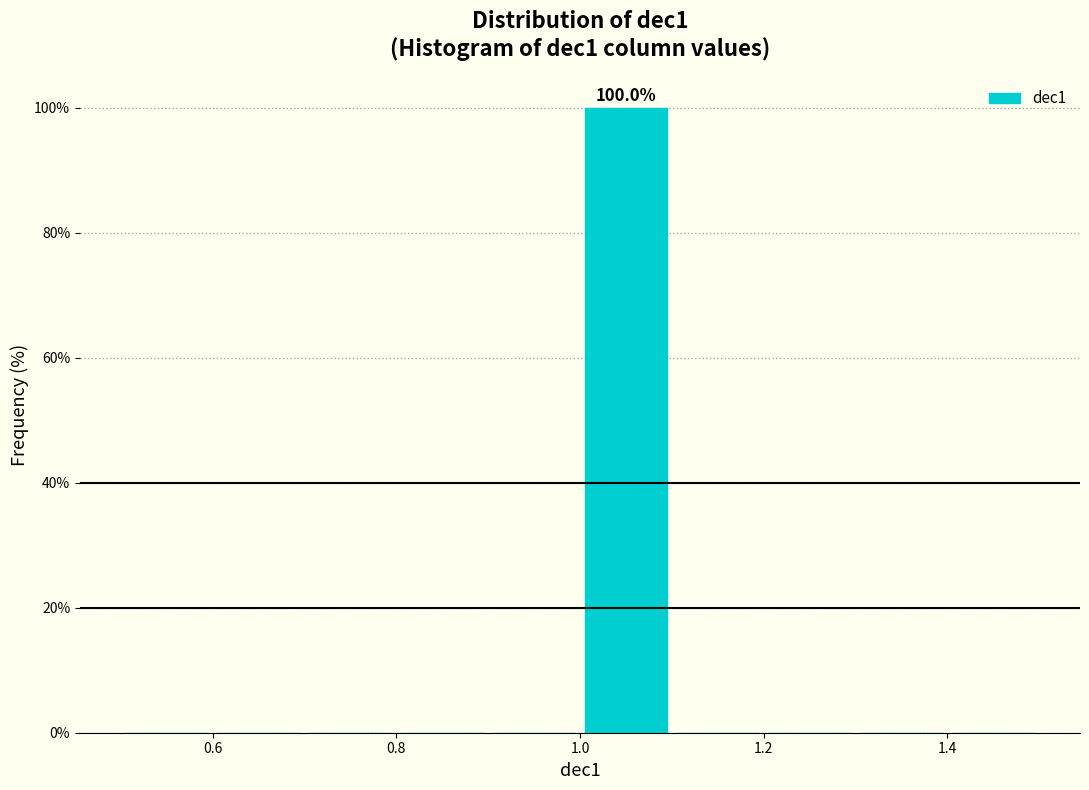

Over which range of the x-axis is the bar tallest?

1.0 to 1.1